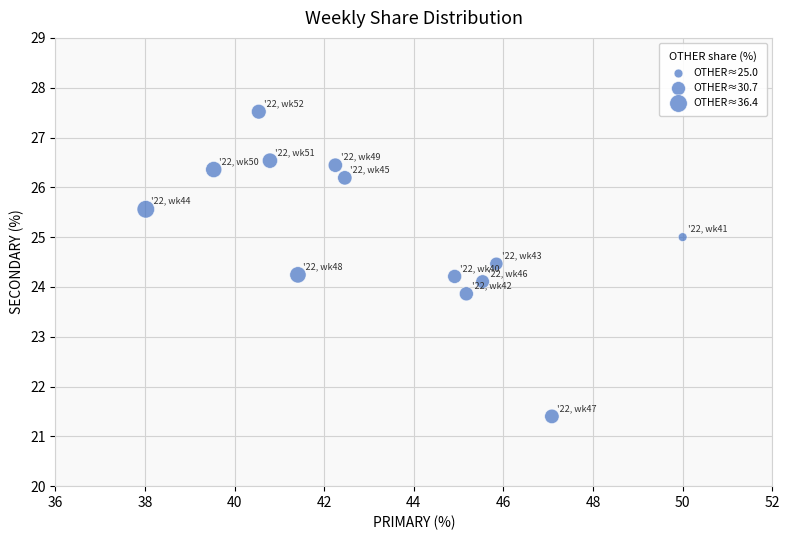

What is the range of Y values (max minus min)?

6.1